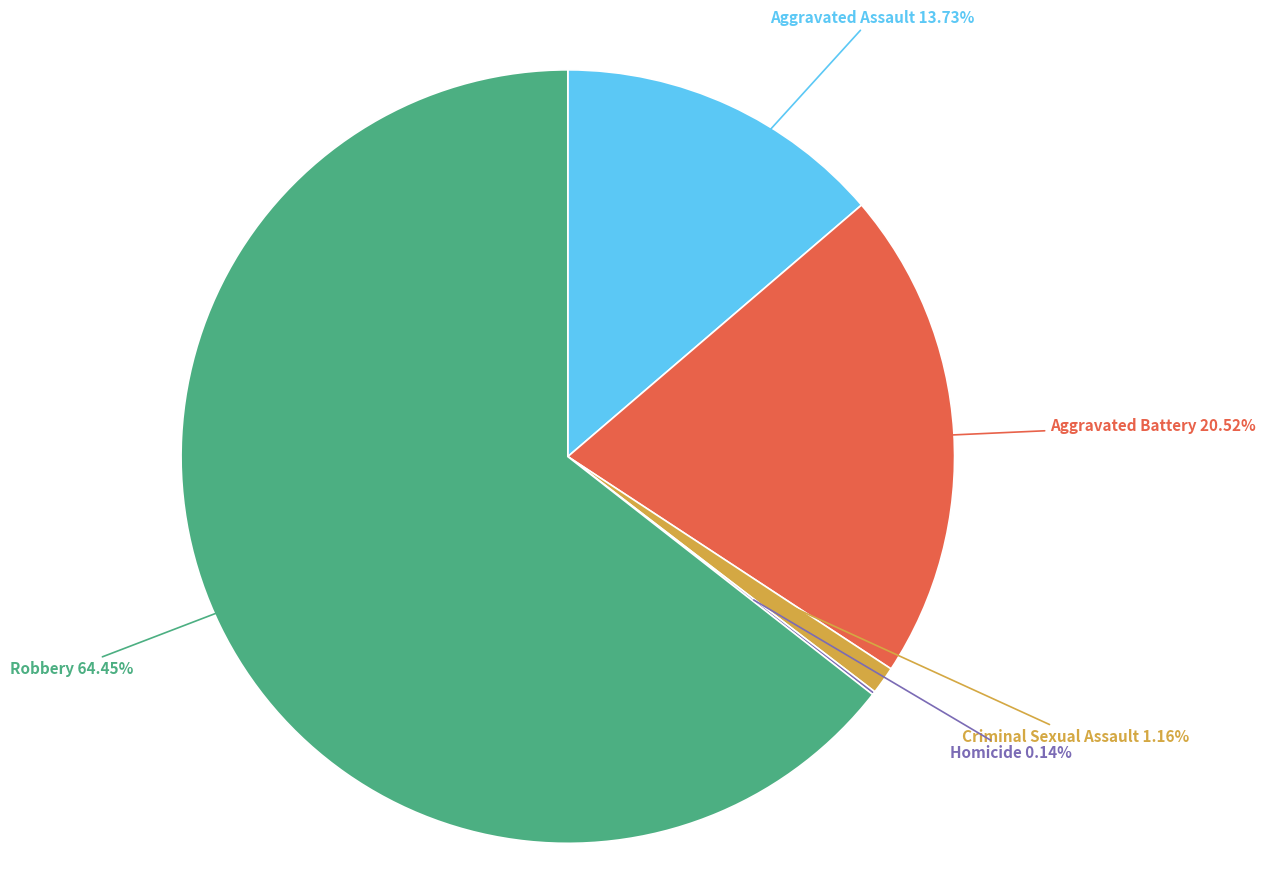

What percentage is the Criminal Sexual Assault slice, to the nearest percent?

1%